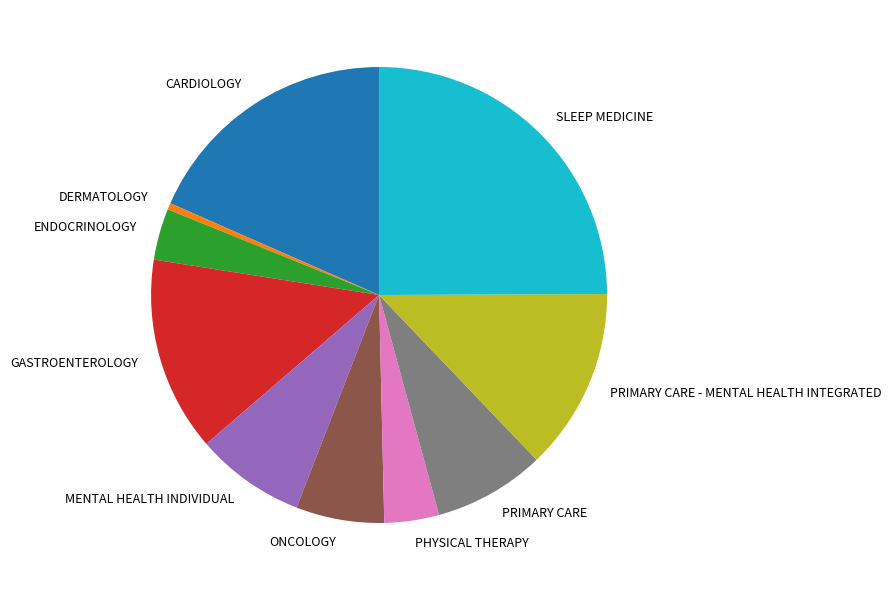

Does ENDOCRINOLOGY account for over 50% of the chart?

No